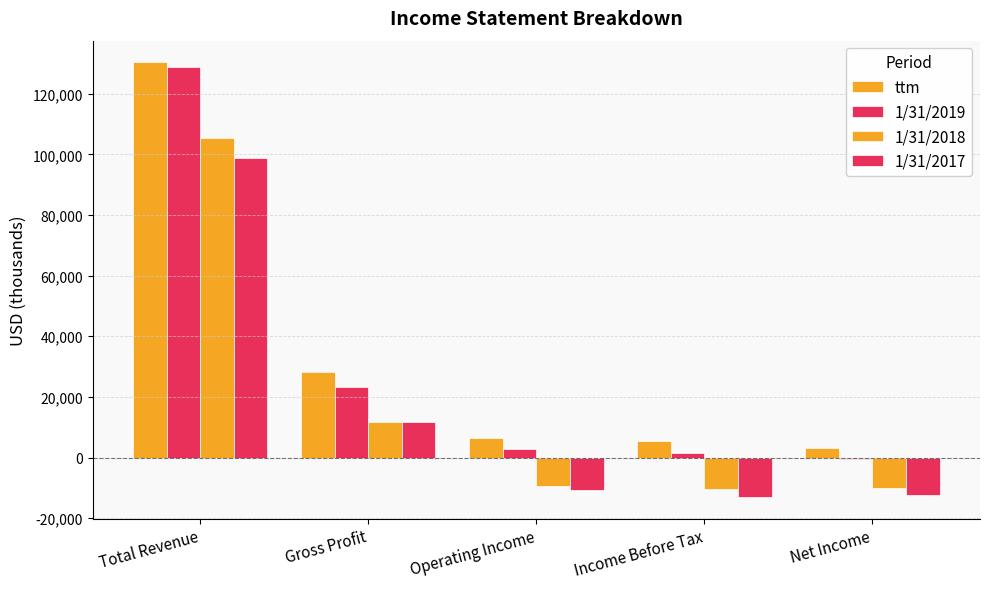

Between Operating Income and Net Income, which series saw the biggest shift?

ttm